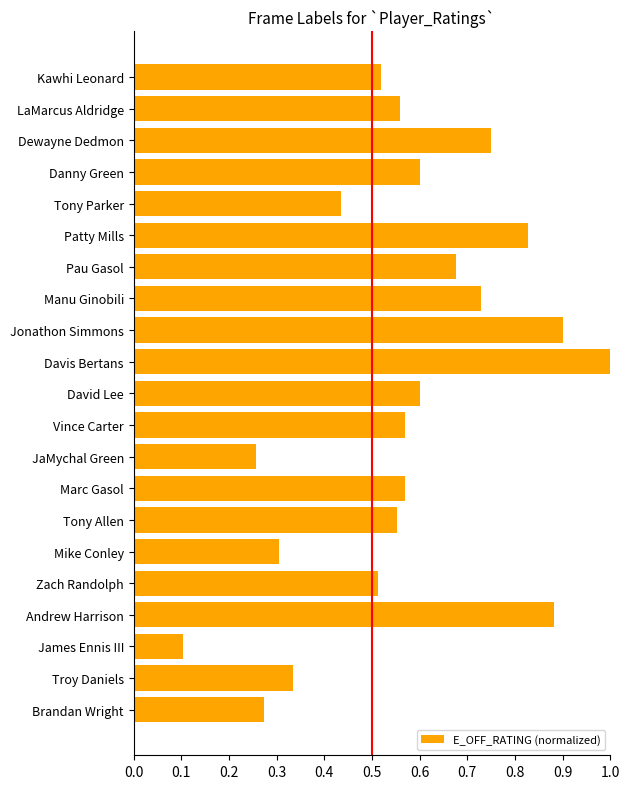

Which label corresponds to the largest value in the chart?

Davis Bertans